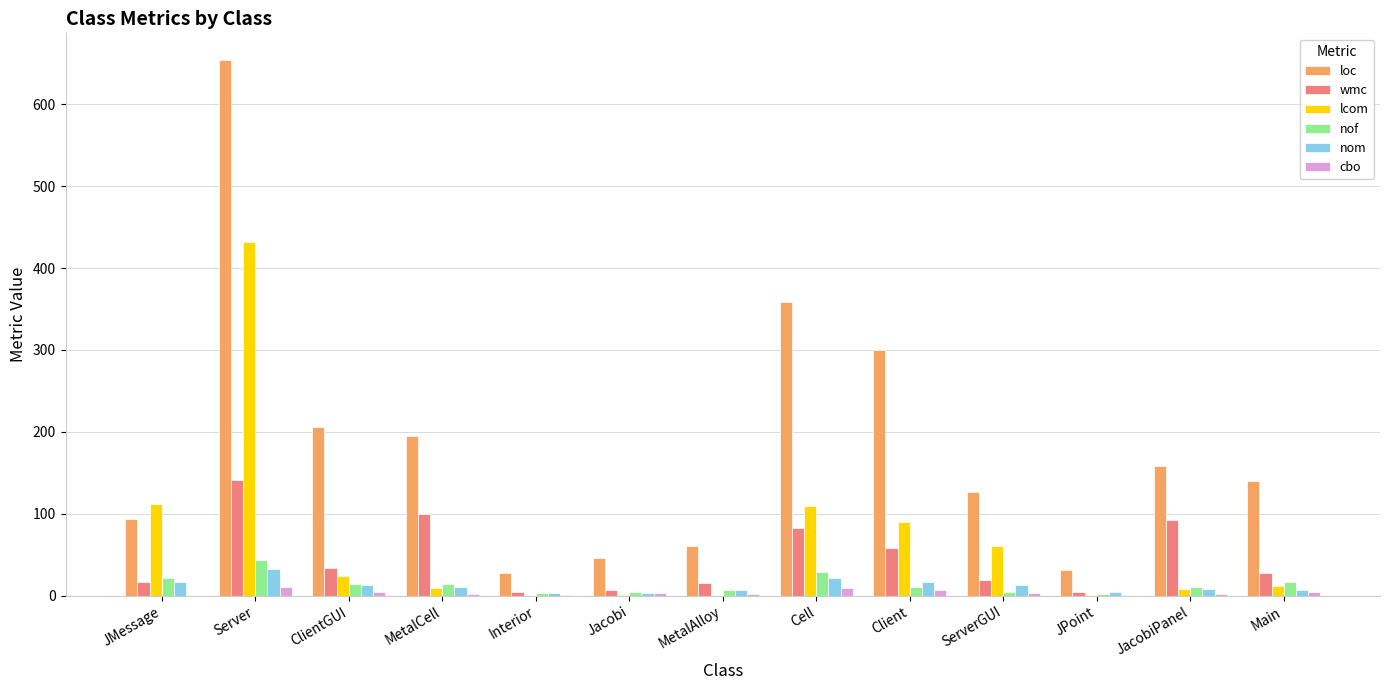

What is the maximum value shown in the chart?

654